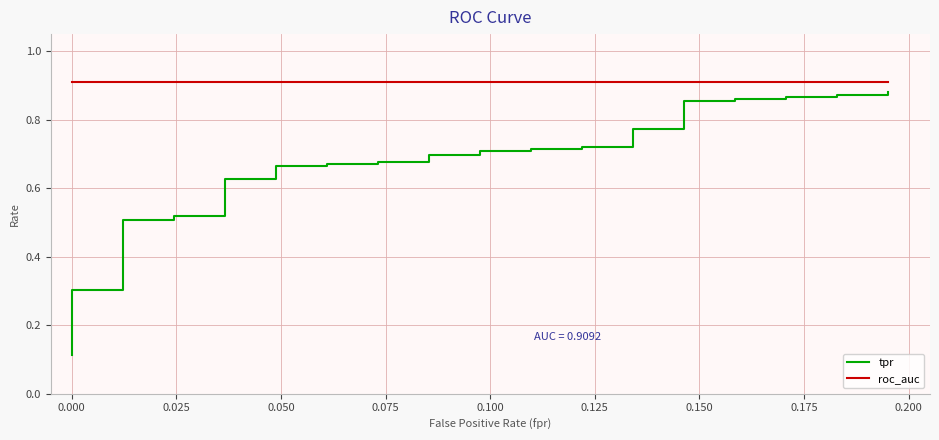

The value of tpr at 0.000 is 0.0. True or false?

False